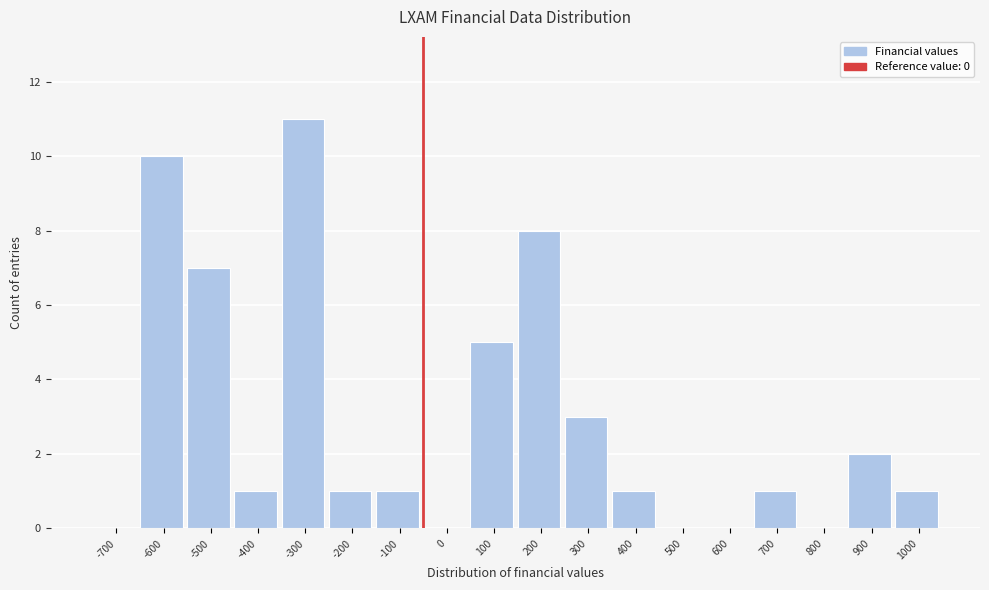

Reading left to right, extract all data points from this chart.

-700=0	-600=10	-500=7	-400=1	-300=11	-200=1	-100=1	0=0	100=5	200=8	300=3	400=1	500=0	600=0	700=1	800=0	900=2	1000=1